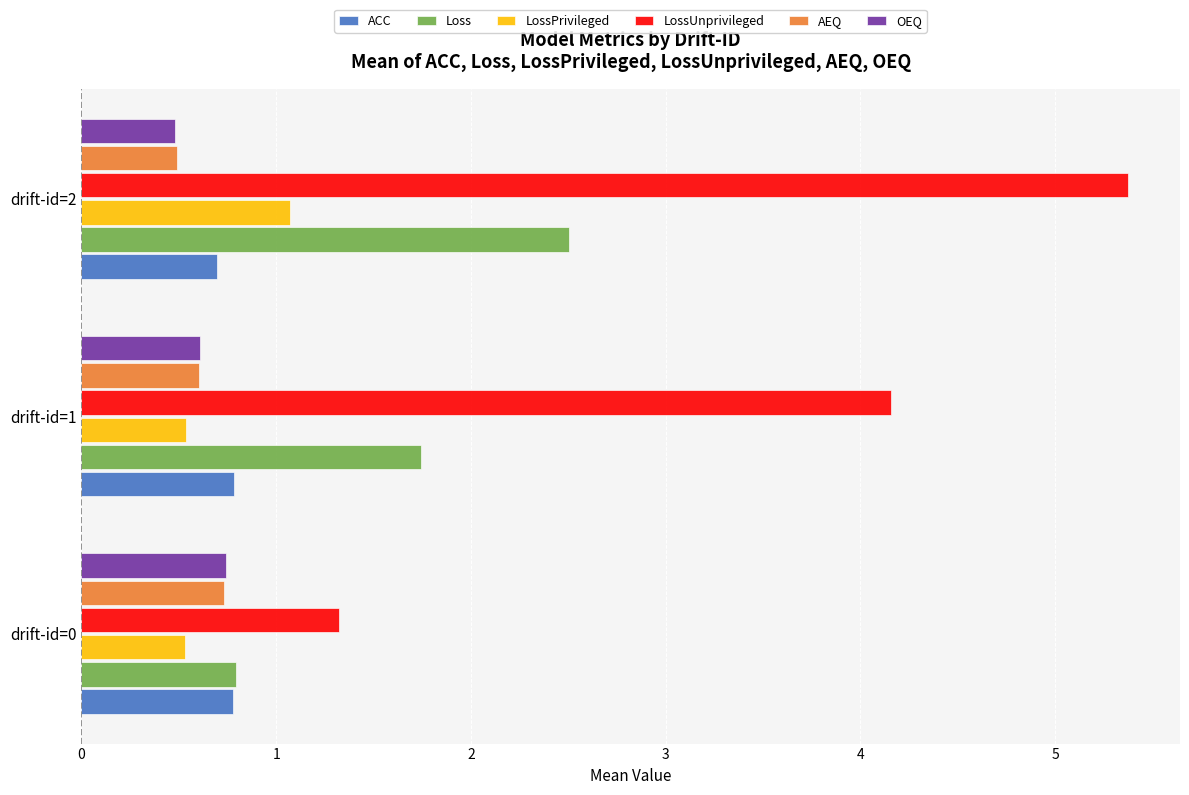

Which series has the largest total across all categories?

LossUnprivileged